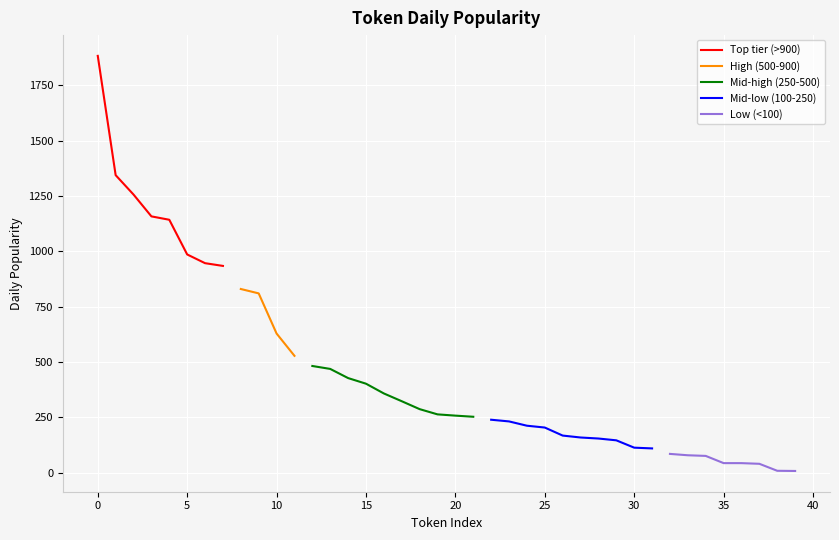

What is the minimum value for Top tier (>900)?

934.3